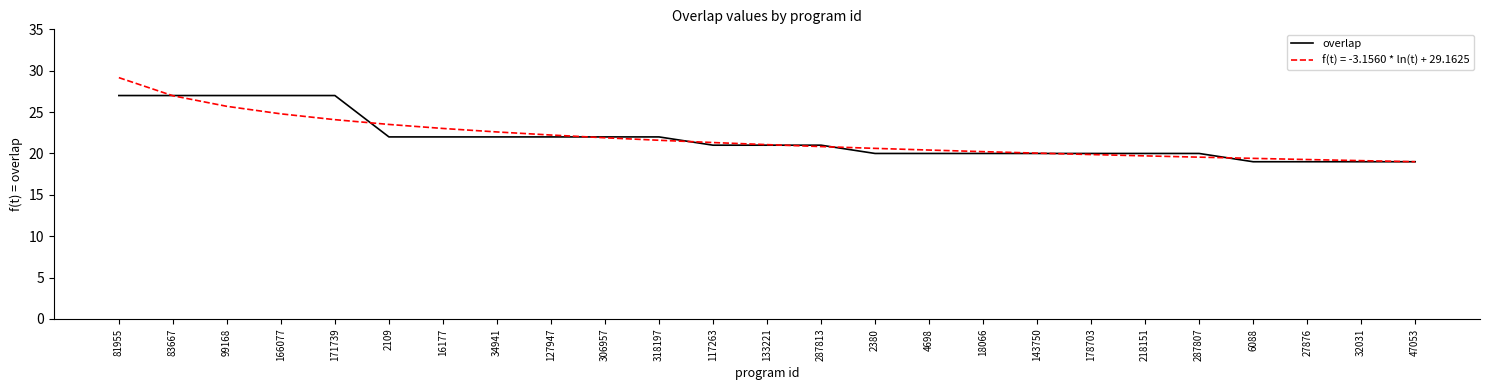

What position from the left is 143750?

18